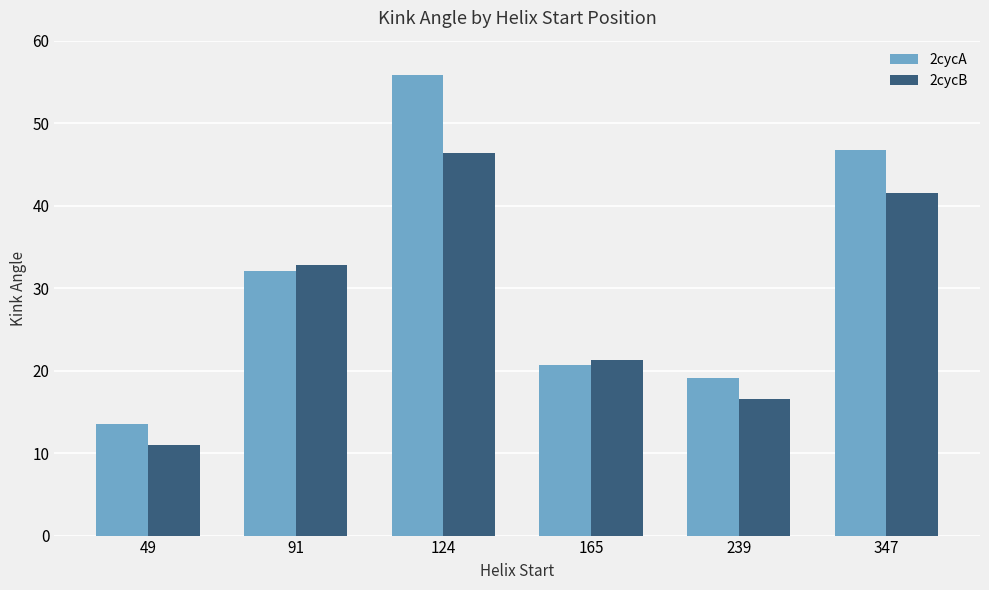

The 2cycB series shows 6.3 at 165. True or false?

False